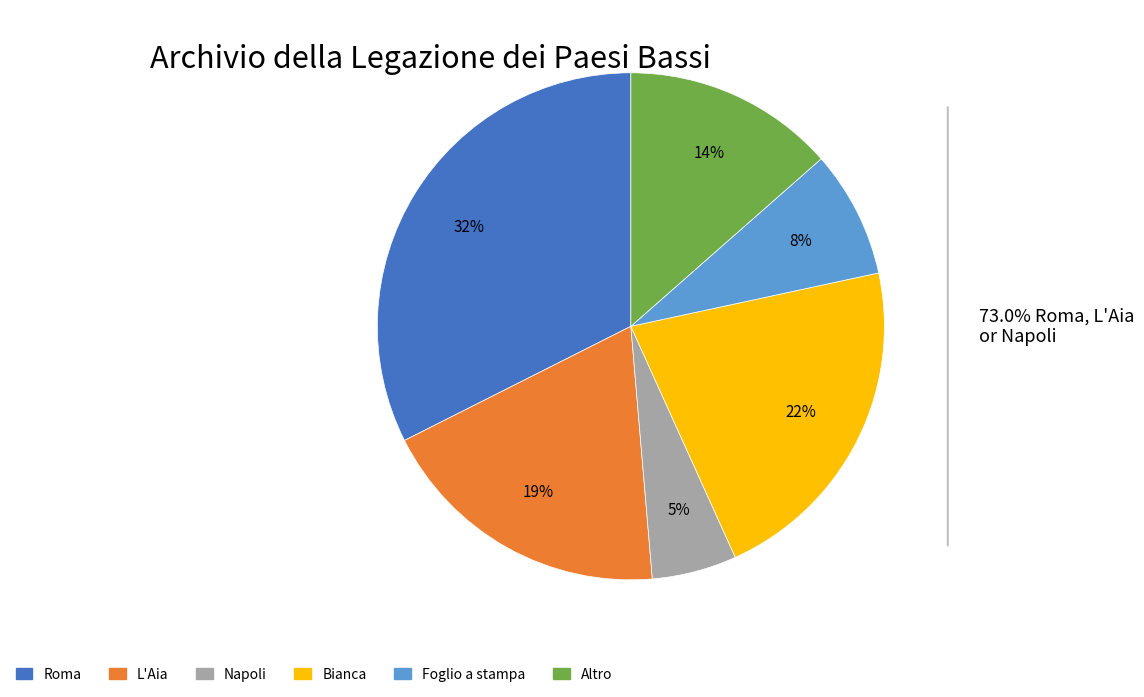

Do Foglio a stampa and Roma together represent more than half of the pie?

No